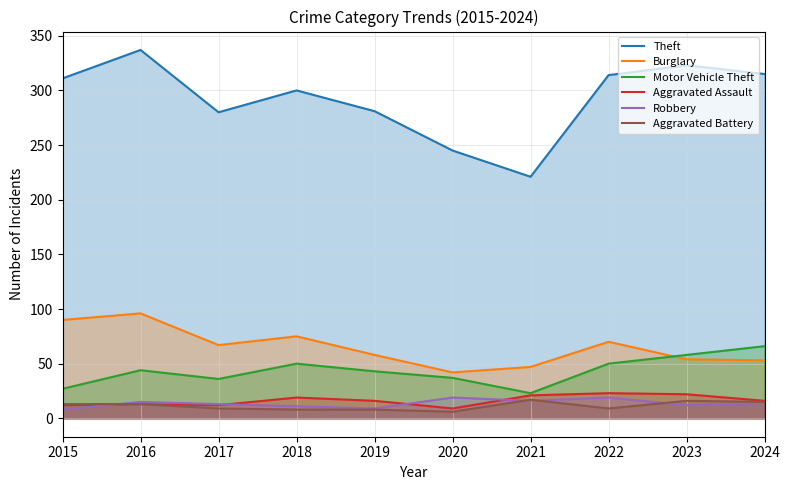

Reading left to right, transcribe all the data shown in this chart.

Theft: 311	337	280	300	281	245	221	314	323	315
Burglary: 90	96	67	75	58	42	47	70	54	53
Motor Vehicle Theft: 27	44	36	50	43	37	23	50	58	66
Aggravated Assault: 12	13	12	19	16	9	21	23	22	16
Robbery: 8	15	13	11	9	19	16	19	12	14
Aggravated Battery: 13	13	9	8	8	6	17	9	16	15